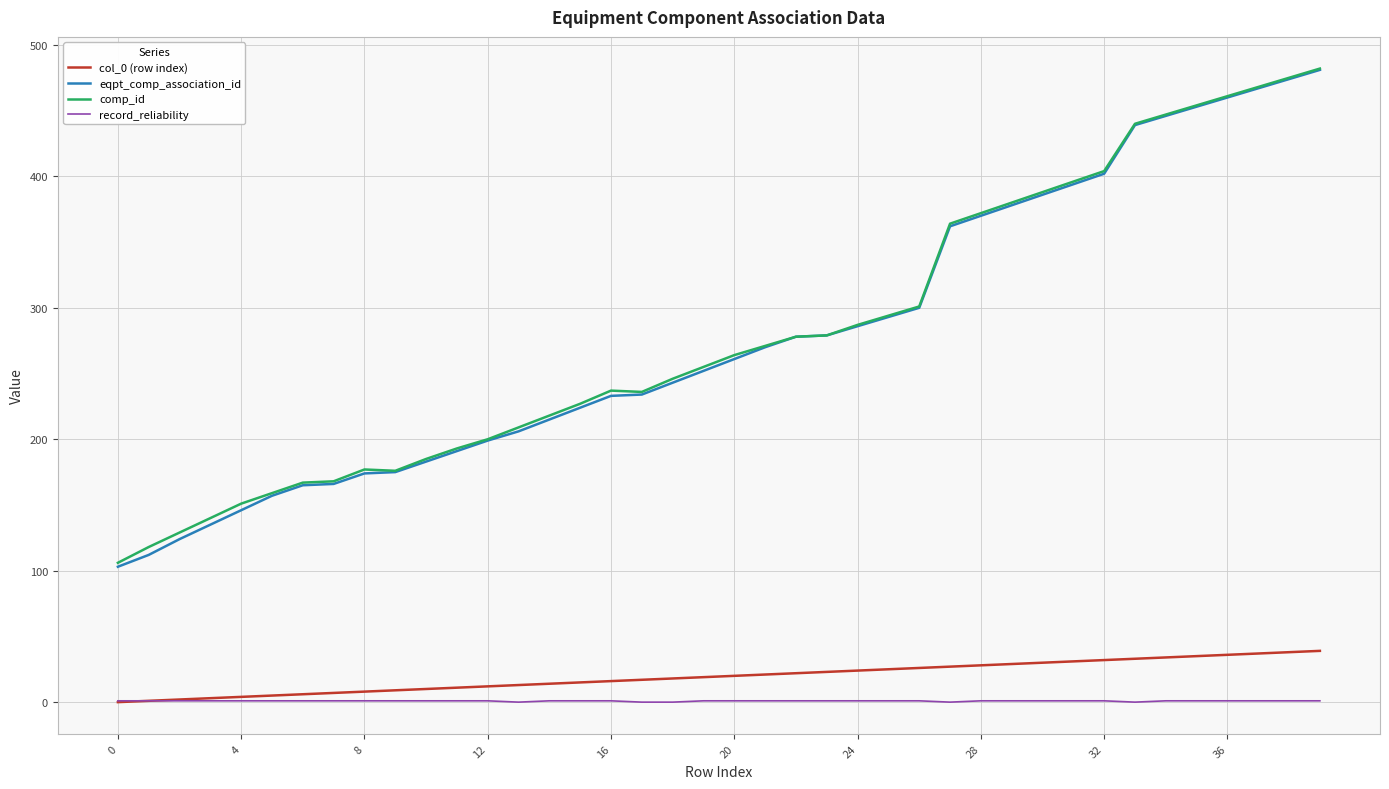

True or false: col_0 (row index) and eqpt_comp_association_id intersect in this chart.

False